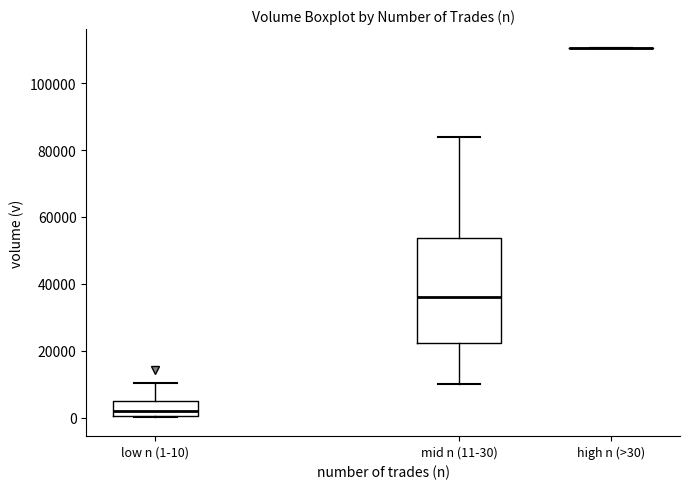

Reading left to right, read every box against the y-axis: the position of its median line, the range the box covers, and the ends of its whiskers. The values are not printed on the chart, so give them approximately, as read against the axis.

low n (1-10): median 2000, box 0 to 6000, whiskers 0 to 10000
mid n (11-30): median 36000, box 22000 to 54000, whiskers 10000 to 84000
high n (>30): box collapsed to a line at 110000, whiskers 110000 to 110000